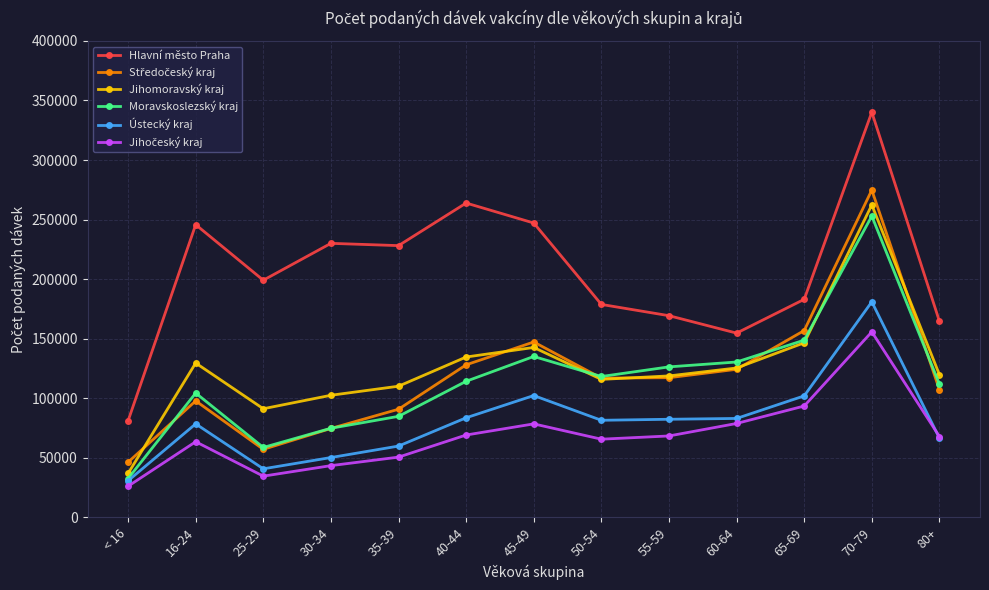

What is the maximum value for Moravskoslezský kraj?

252917